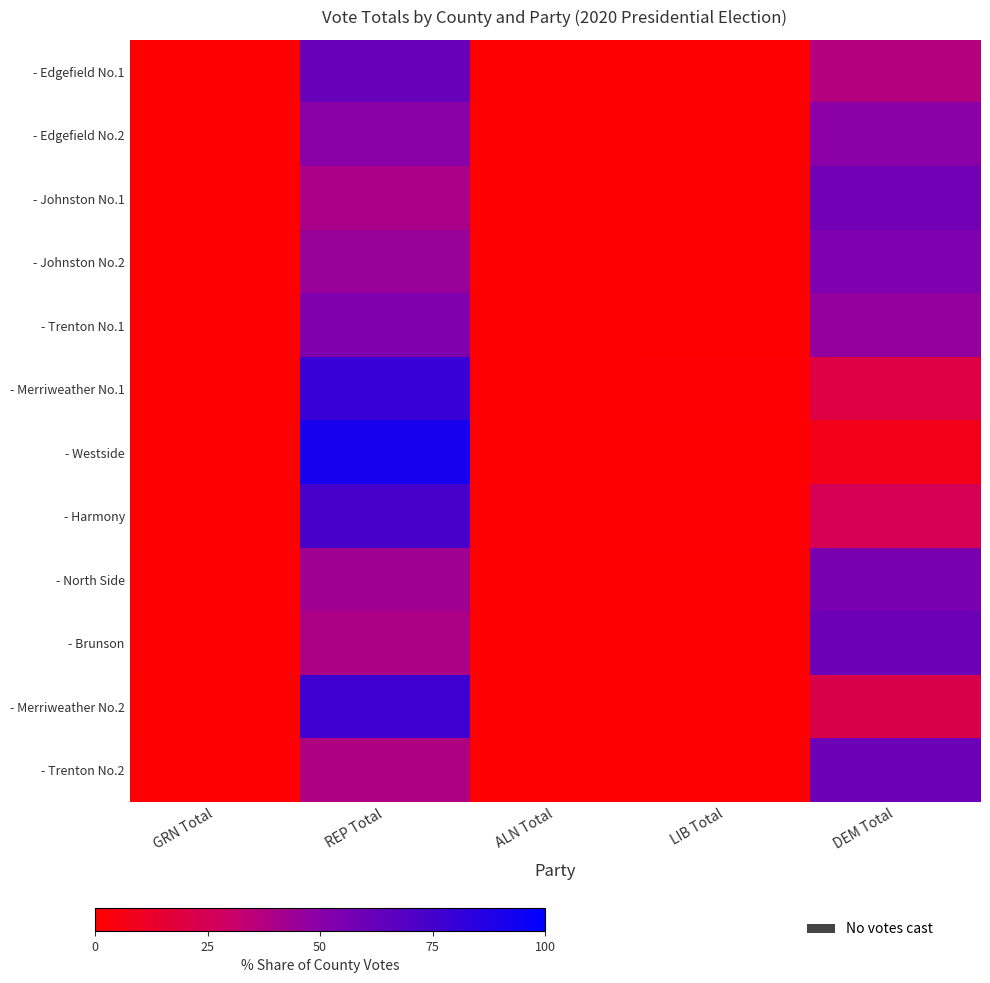

What is the difference between the highest and lowest values at DEM Total?

52.7